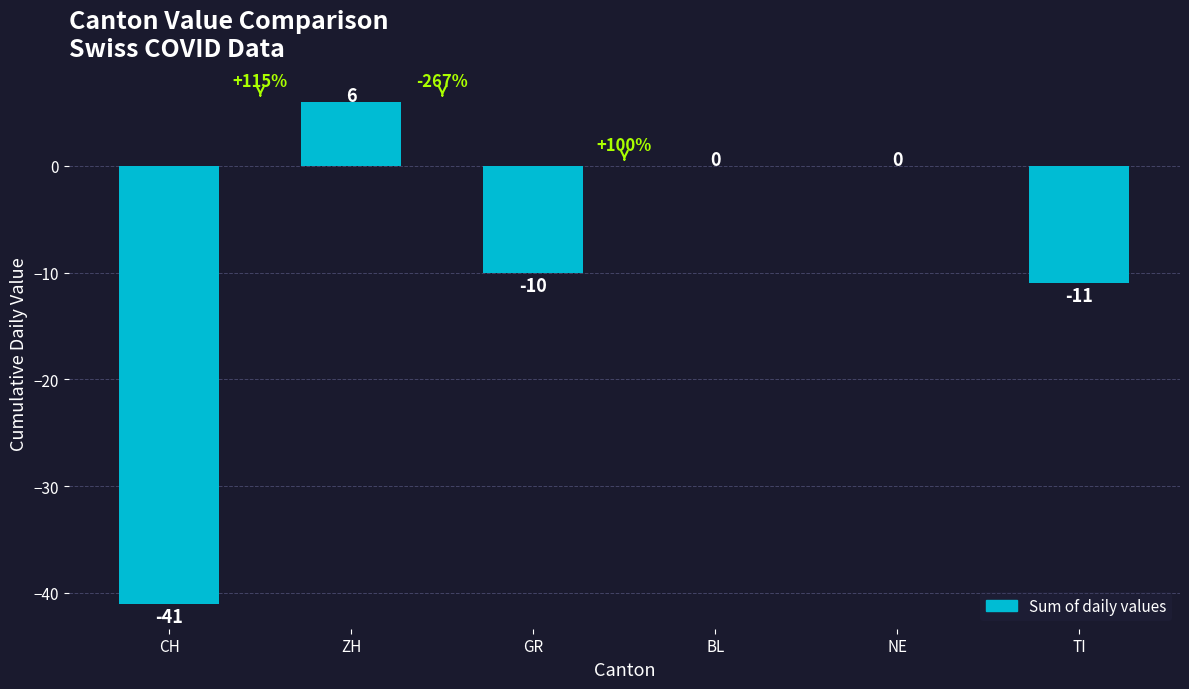

What is the difference between the values at CH and ZH?

47